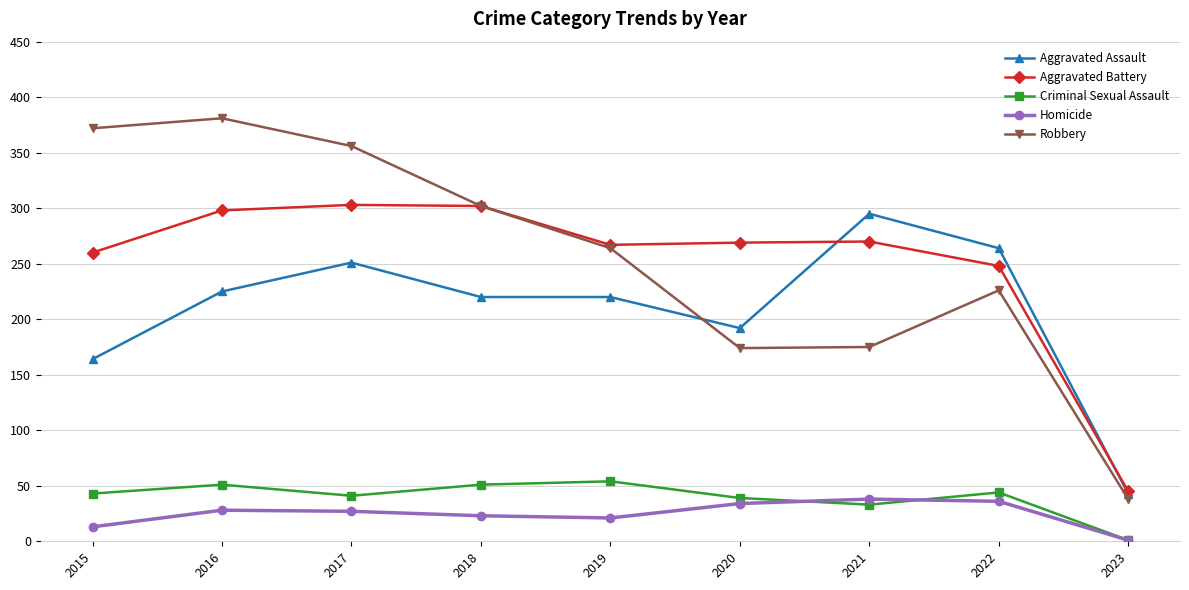

At 2015, list the series in order from smallest to largest.

Homicide, Criminal Sexual Assault, Aggravated Assault, Aggravated Battery, Robbery